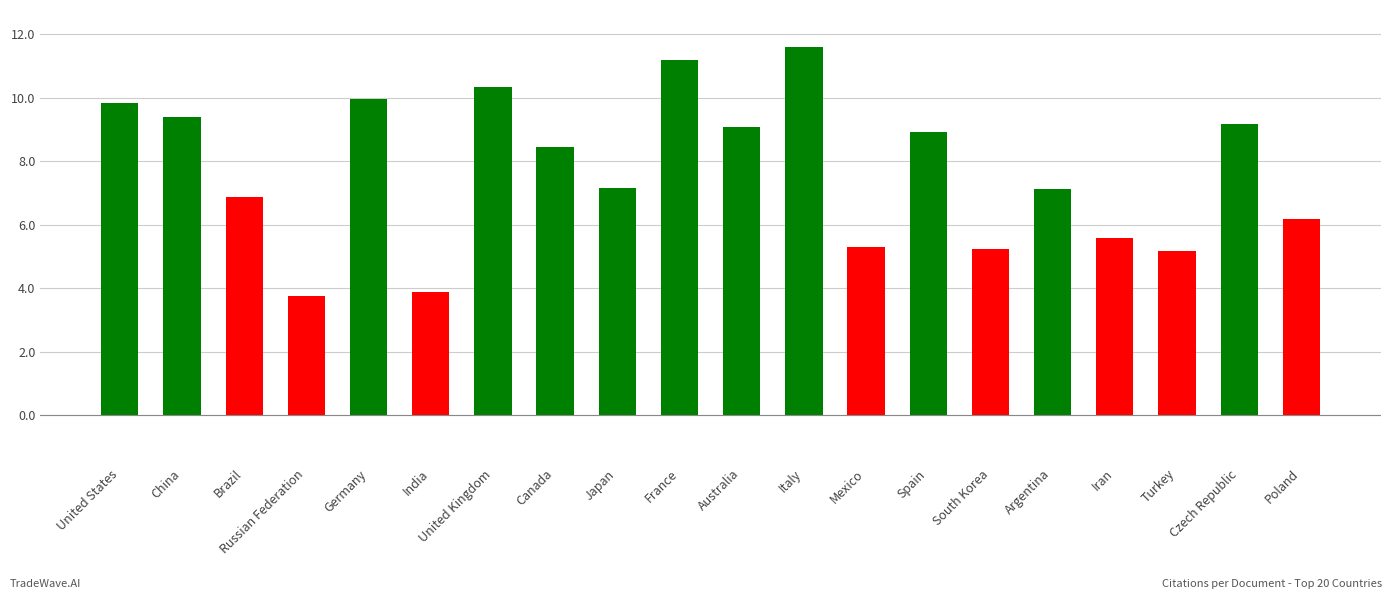

What is the label of the 6th bar from the left?

India